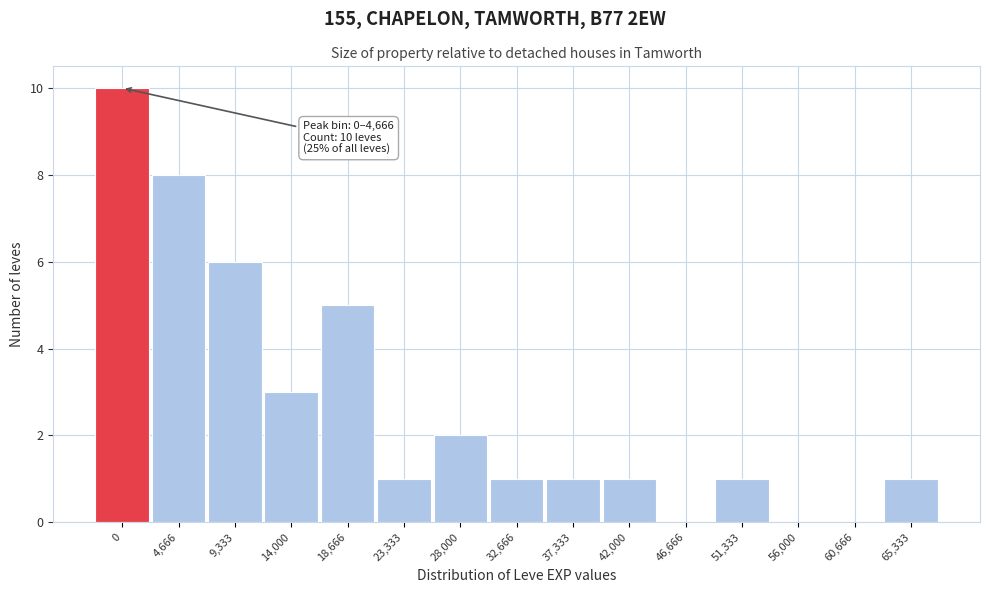

Reading left to right, extract all data points from this chart.

0=10	4,666=8	9,333=6	14,000=3	18,666=5	23,333=1	28,000=2	32,666=1	37,333=1	42,000=1	46,666=0	51,333=1	56,000=0	60,666=0	65,333=1